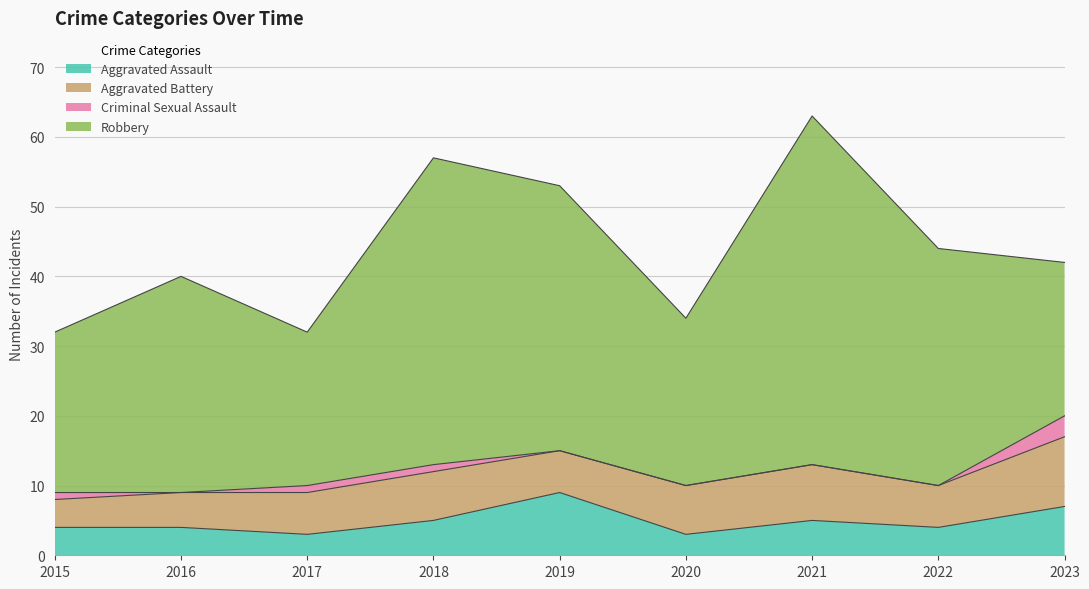

What is the greatest value displayed?

50